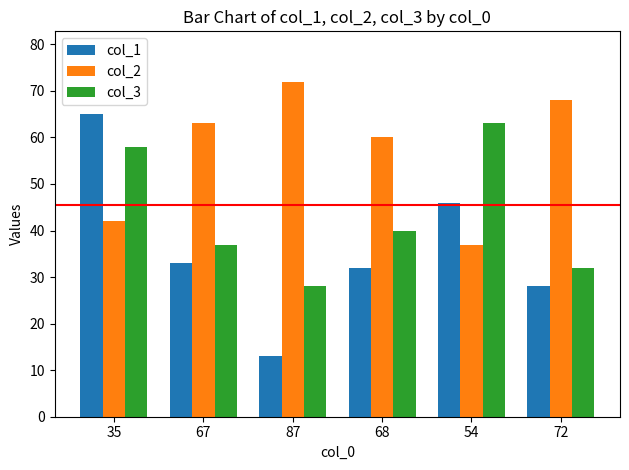

The col_3 series shows 24 at 35. True or false?

False